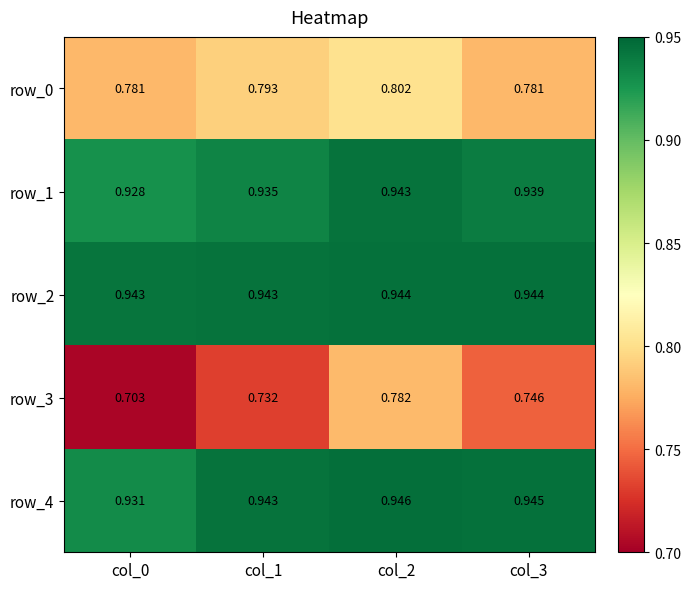

Is the value of row_2 at col_1 greater than the value of row_0 at col_2?

Yes